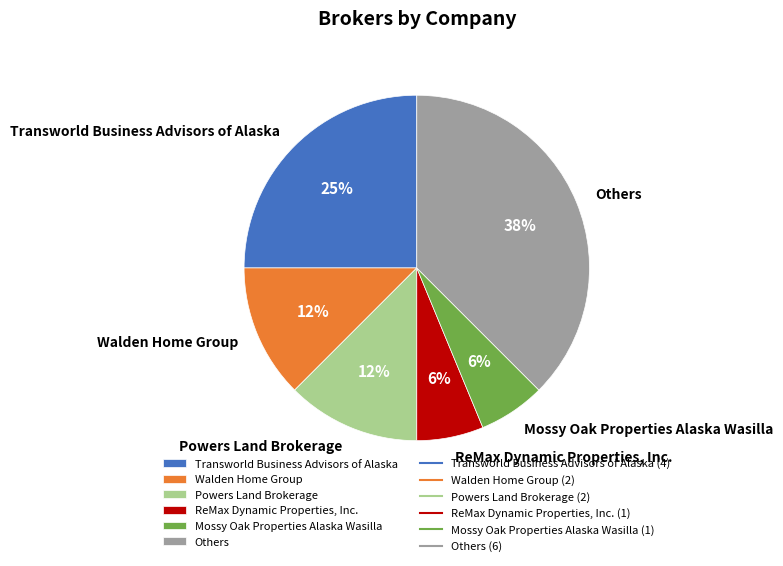

What is the largest slice in the pie chart?

Others